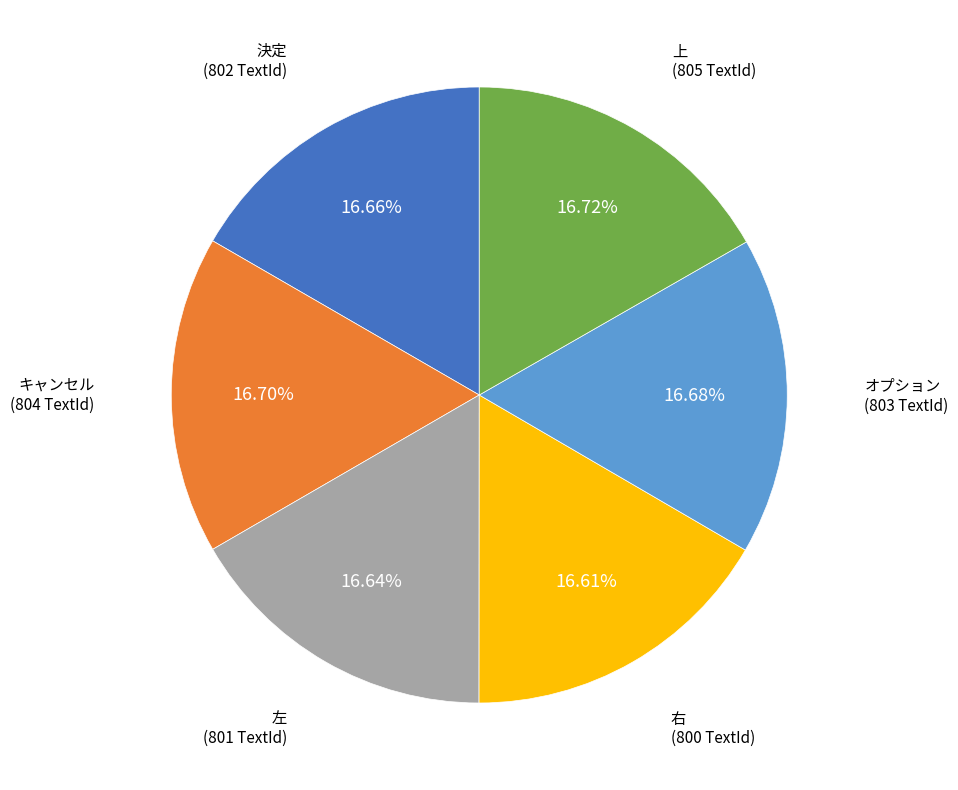

How many slices are in this pie chart?

6